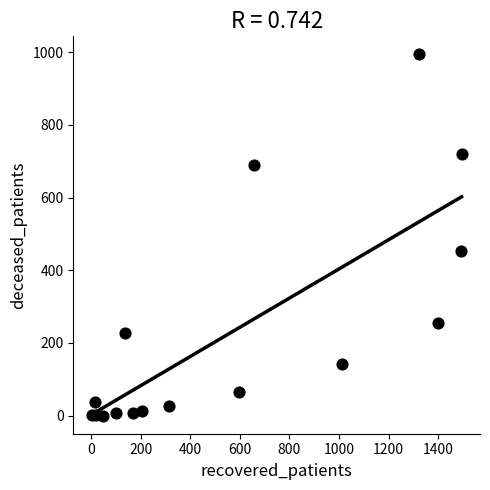

What Y value in the scatter plot is closest to 497?

453